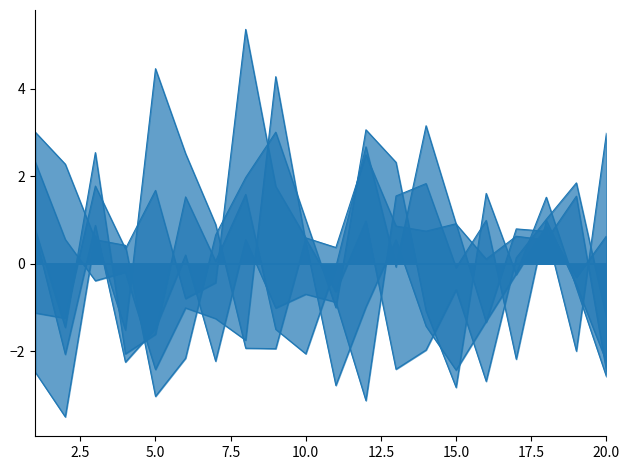

Reading right to left, list all the values displayed in this chart.

x1: 20=0.6	19=-0.3	18=0.9	17=-0.2	16=1.6	15=-2.8	14=-1.1	13=2.3	12=3.1	11=-1.0	10=1.0	9=3.0	8=2.0	7=0.7	6=-2.2	5=-3.0	4=0.4	3=0.5	2=2.3	1=3.0
x2: 20=3.0	19=-2.0	18=0.7	17=0.8	16=-1.3	15=0.9	14=0.7	13=0.9	12=2.5	11=0.4	10=0.6	9=1.8	8=5.3	7=-0.4	6=-0.8	5=1.7	4=0.3	3=1.8	2=-1.2	1=-1.1
x3: 20=-2.6	19=-0.5	18=1.5	17=-0.2	16=-1.3	15=-2.4	14=-1.4	13=0.5	12=-1.0	11=-2.8	10=0.5	9=4.3	8=-1.7	7=-1.3	6=-1.0	5=-2.4	4=-0.2	3=-0.4	2=0.6	1=2.3
x4: 20=-2.2	19=-0.5	18=1.0	17=-2.2	16=1.0	15=-0.1	14=1.8	13=1.5	12=-3.1	11=-0.9	10=-0.7	9=-1.0	8=0.5	7=-2.2	6=0.2	5=-1.5	4=-2.2	3=0.9	2=-2.1	1=0.7
x5: 20=-1.2	19=1.8	18=1.0	17=0.1	16=-2.7	15=-0.6	14=-2.0	13=-2.4	12=1.0	11=-0.6	10=0.6	9=-1.9	8=-1.9	7=0.9	6=2.5	5=4.5	4=-1.5	3=0.6	2=-3.5	1=-2.5
x6: 20=-2.5	19=1.5	18=0.5	17=0.6	16=0.1	15=0.9	14=3.2	13=-0.1	12=2.7	11=-0.1	10=-2.1	9=-1.5	8=1.6	7=0.1	6=1.5	5=-1.6	4=-2.1	3=2.5	2=-1.5	1=0.8